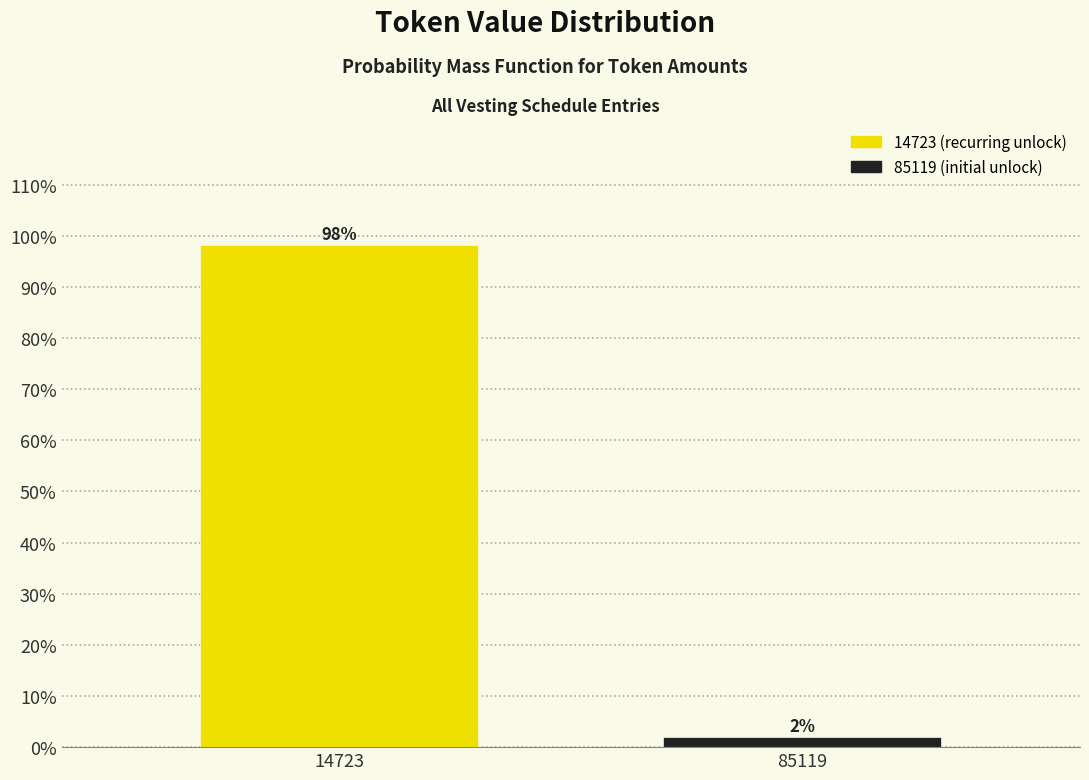

Which category has the lowest value across all series?

85119